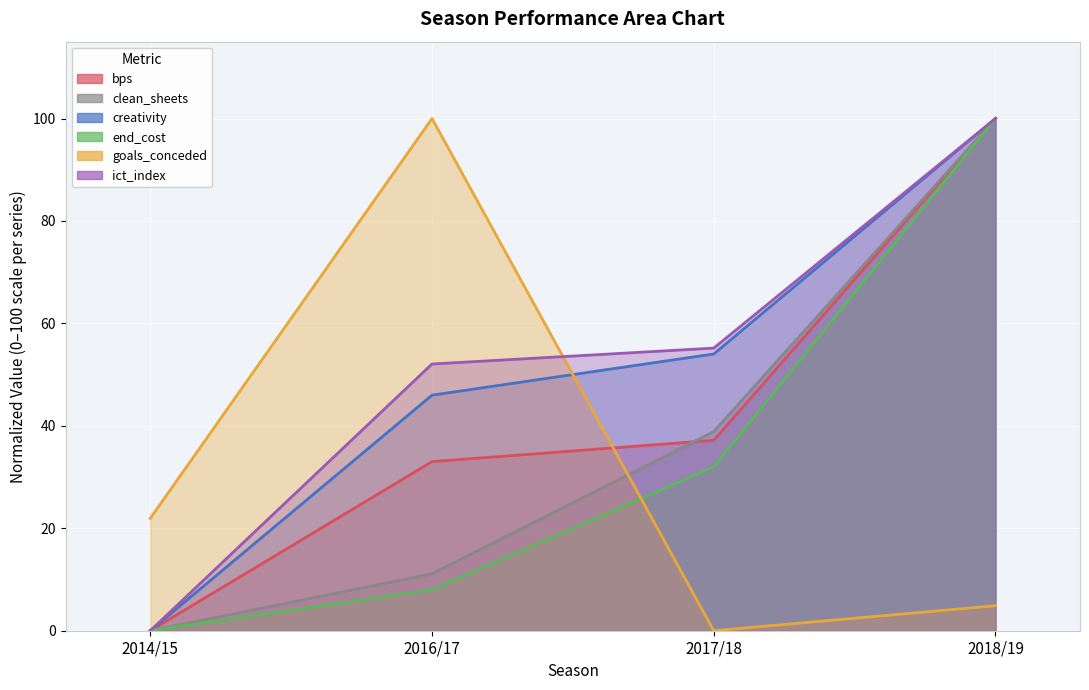

What is the spread (max minus min) of values at 2018/19?

95.1